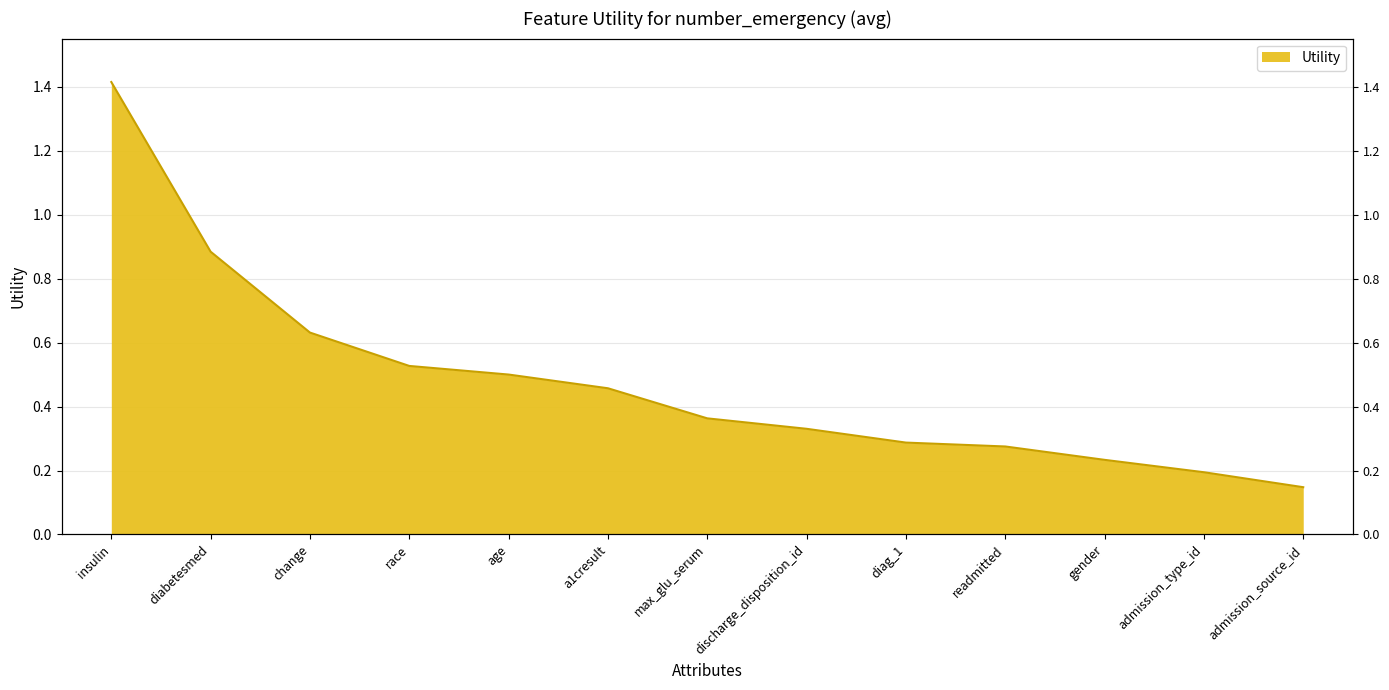

Rank the categories by value from lowest to highest.

admission_source_id, admission_type_id, gender, readmitted, diag_1, discharge_disposition_id, max_glu_serum, a1cresult, age, race, change, diabetesmed, insulin